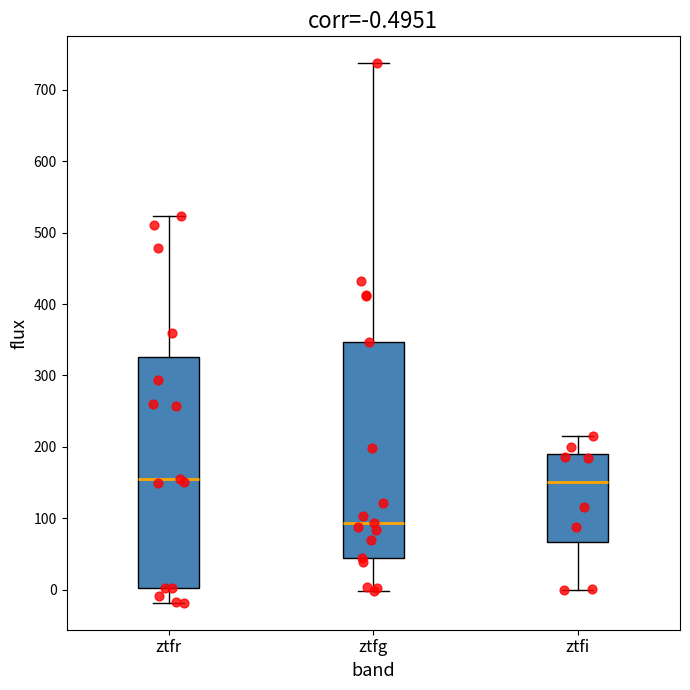

Which box has the lowest median line?

ztfg